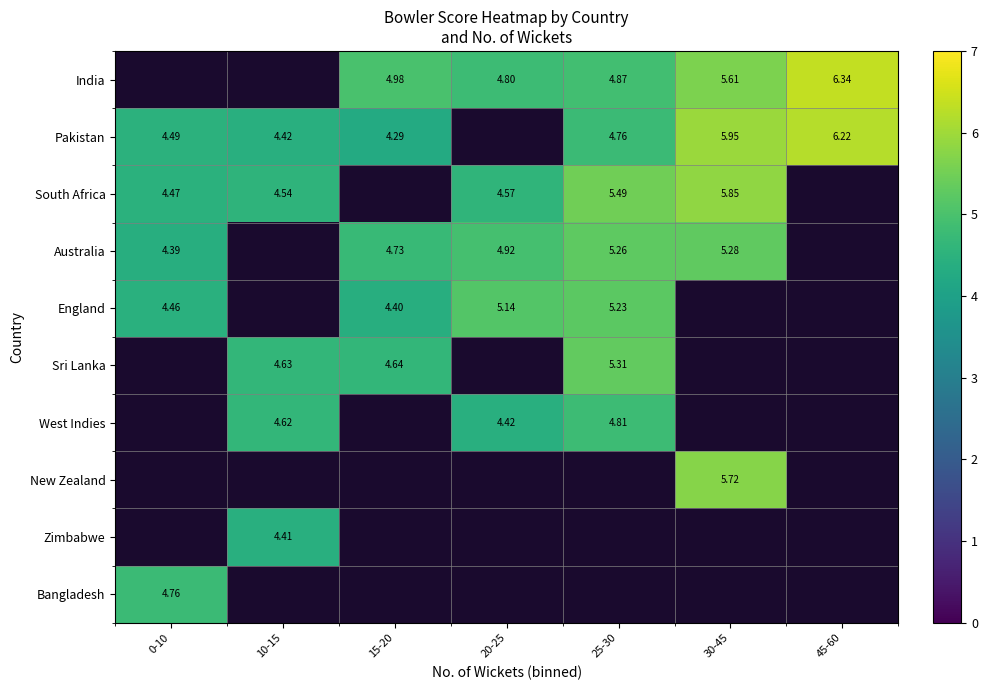

How many categories are shown in the chart?

7